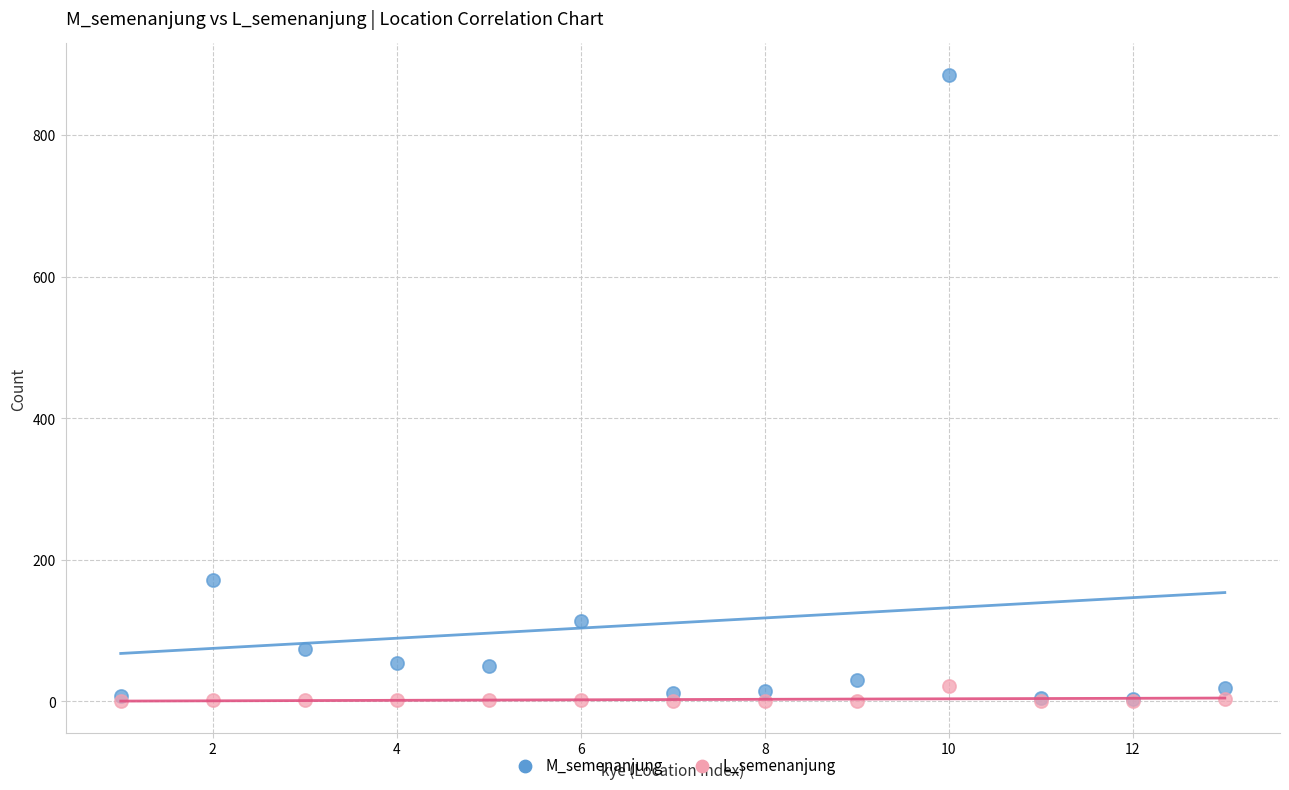

Which series reaches the maximum Y coordinate?

M_semenanjung